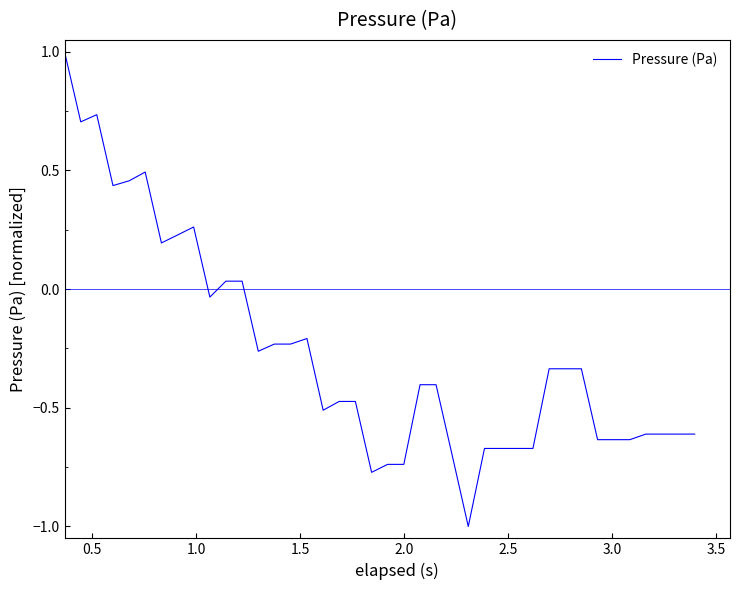

What is the smallest value displayed?

-1.0